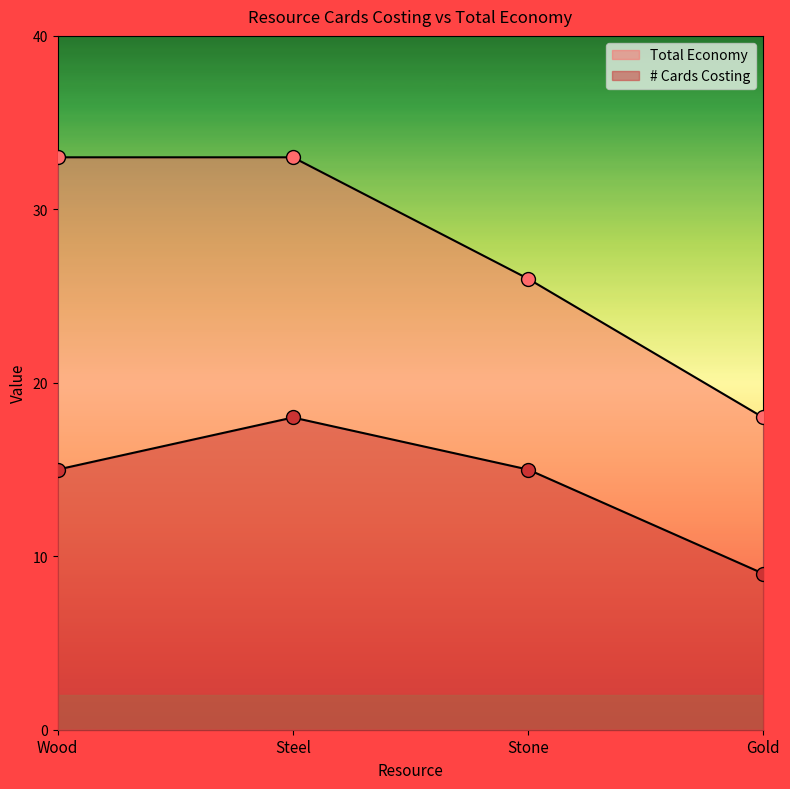

Is the value of # Cards Costing at Gold greater than the value of Total Economy at Gold?

No